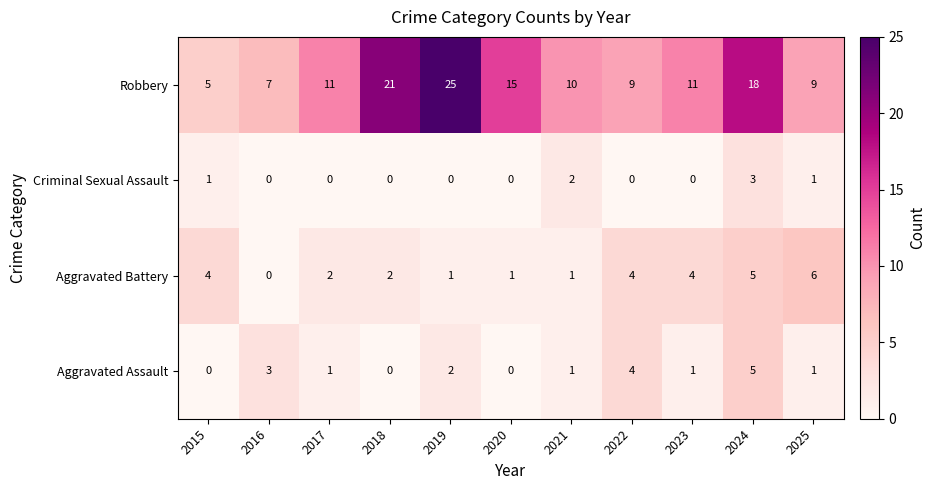

How many data points in Robbery are less than 11?

5